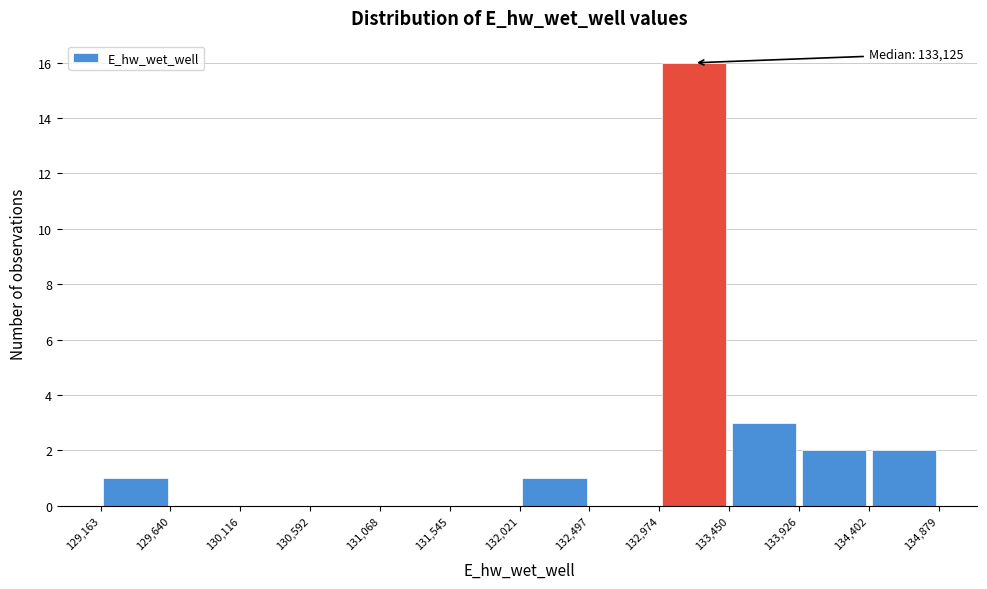

Over which range of the x-axis is the bar tallest?

132,974 to 133,450